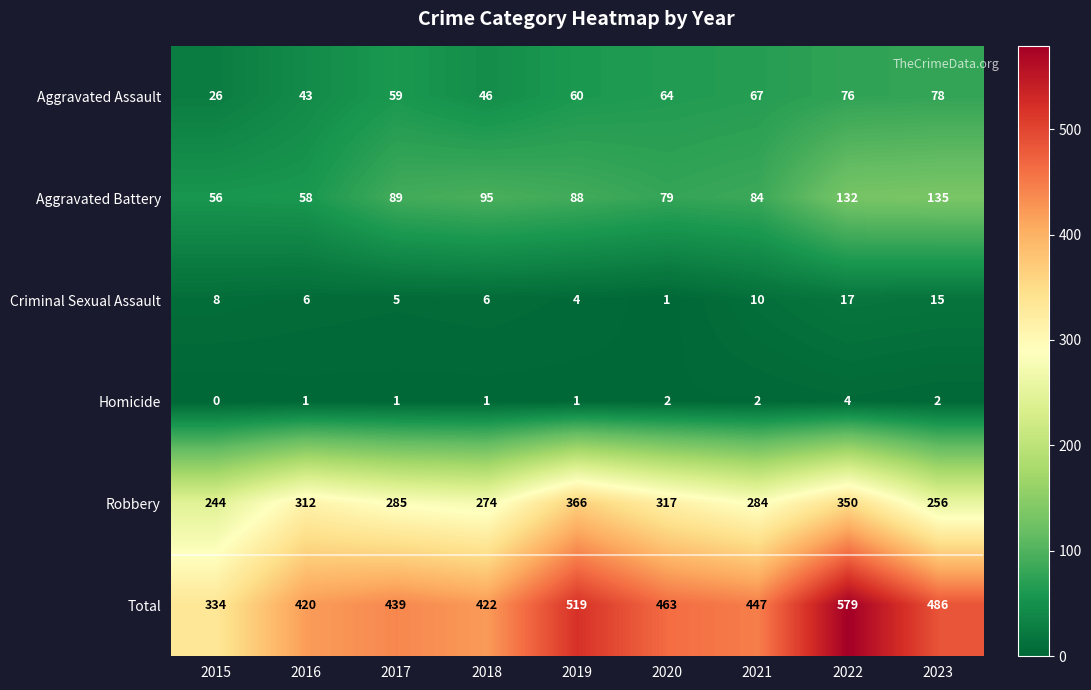

What is the difference between the highest and lowest values at 2021?

445